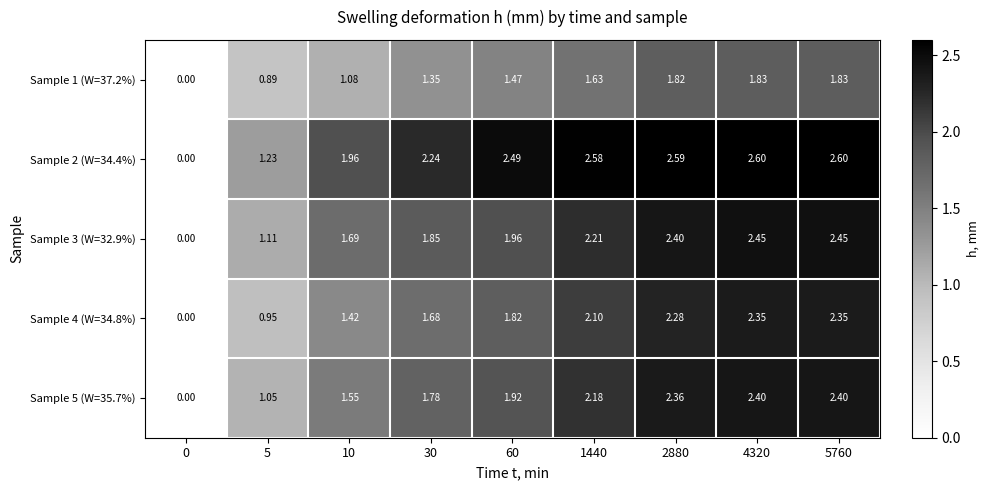

Is the value of Sample 5 (W=35.7%) at 0 greater than the value of Sample 2 (W=34.4%) at 30?

No